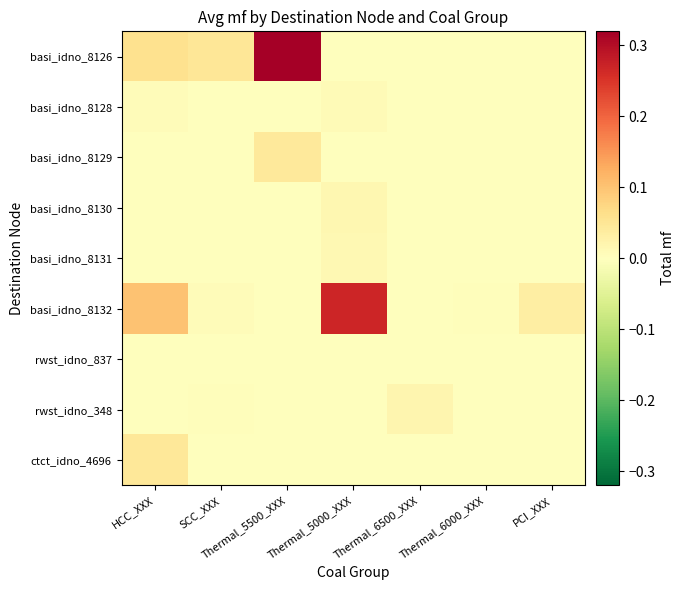

At SCC_XXX, list the series in order from smallest to largest.

basi_idno_8128, basi_idno_8129, basi_idno_8130, basi_idno_8131, rwst_idno_837, ctct_idno_4696, rwst_idno_348, basi_idno_8132, basi_idno_8126